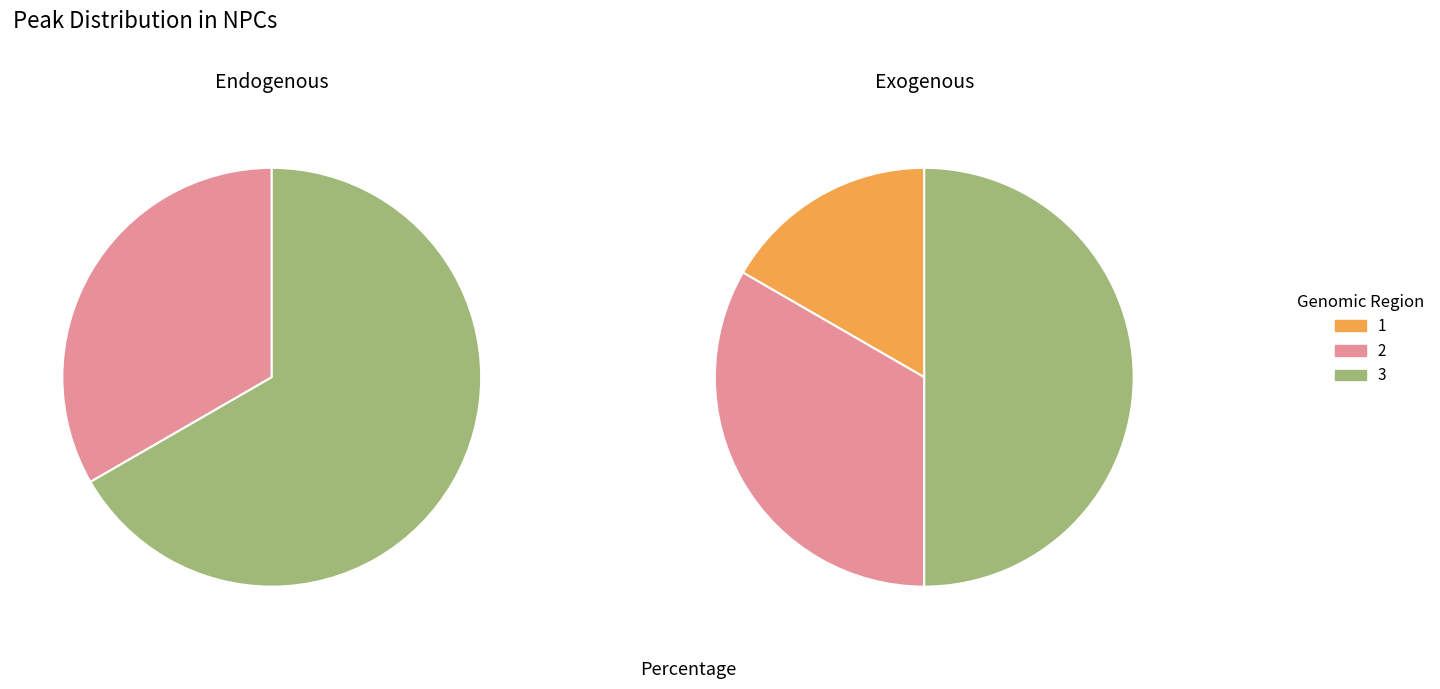

Is there any slice that represents more than half of the pie?

Yes